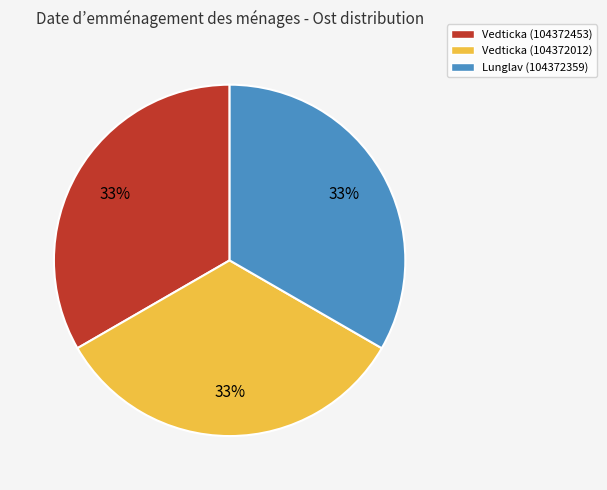

To the nearest percent, what percentage of the pie is Vedticka (104372453)?

33%